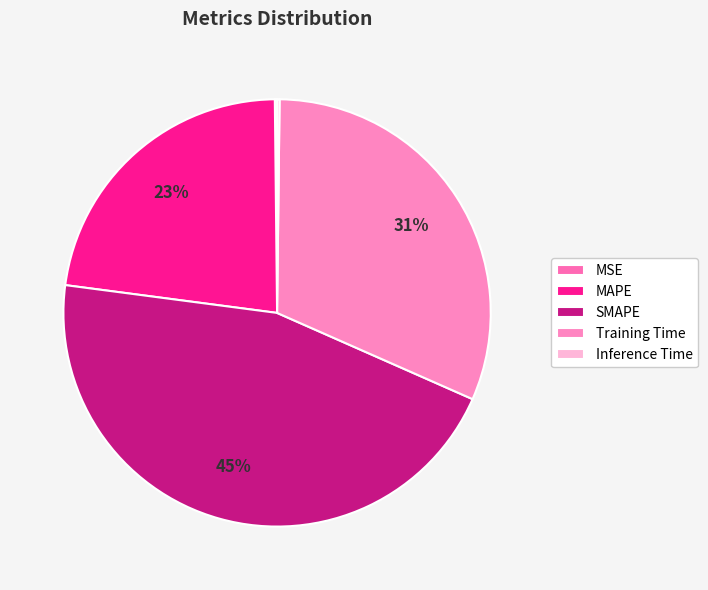

What portion of the pie excludes MSE?

99.8%